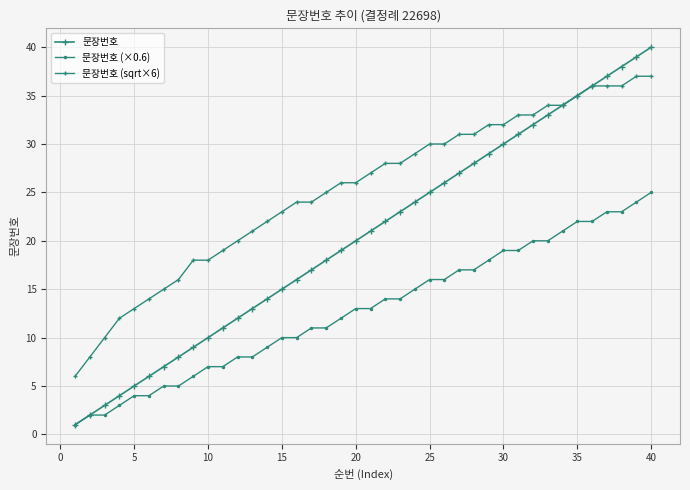

How many distinct data groups are displayed?

3